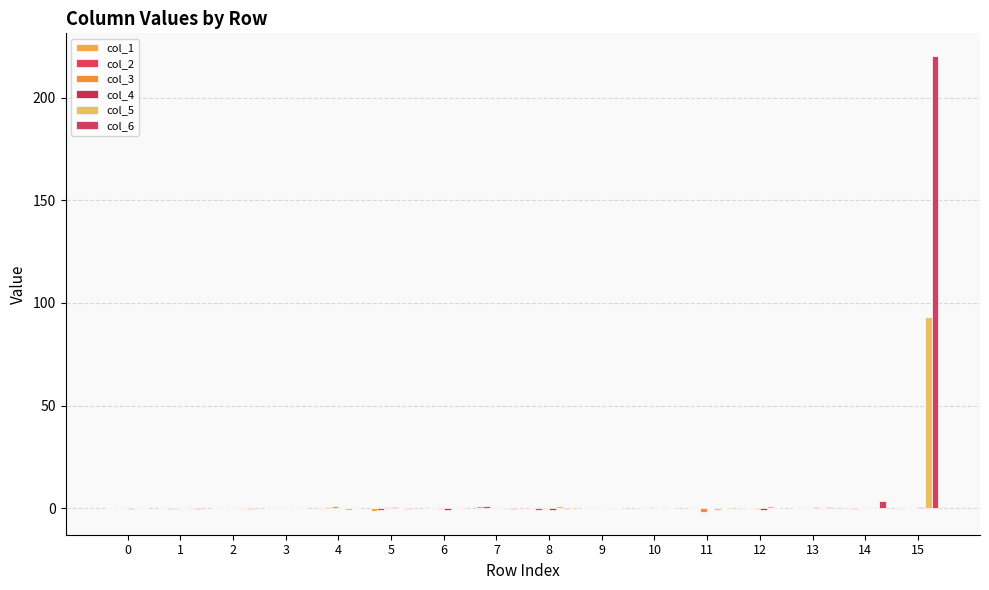

What is the greatest value displayed?

220.3